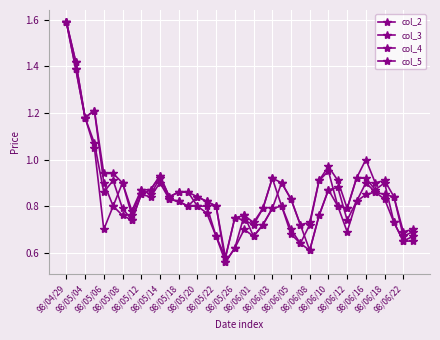

Between which two adjacent categories do col_5 and col_2 first intersect?

98/05/12 and 98/05/14